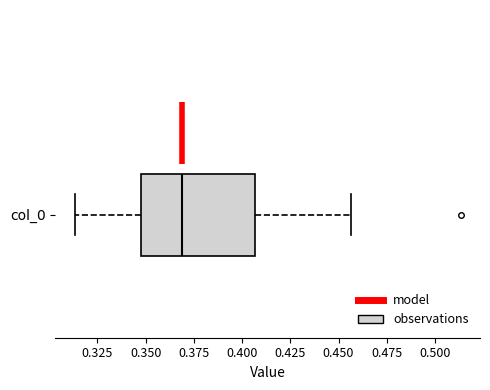

Transcribe this box plot: give where the median line is, the range the box spans, and where the two whiskers end, as read against the x-axis. The values are not printed on the chart, so give them approximately, as read against the axis.

median 0.370, box 0.345 to 0.405, whiskers 0.315 to 0.455